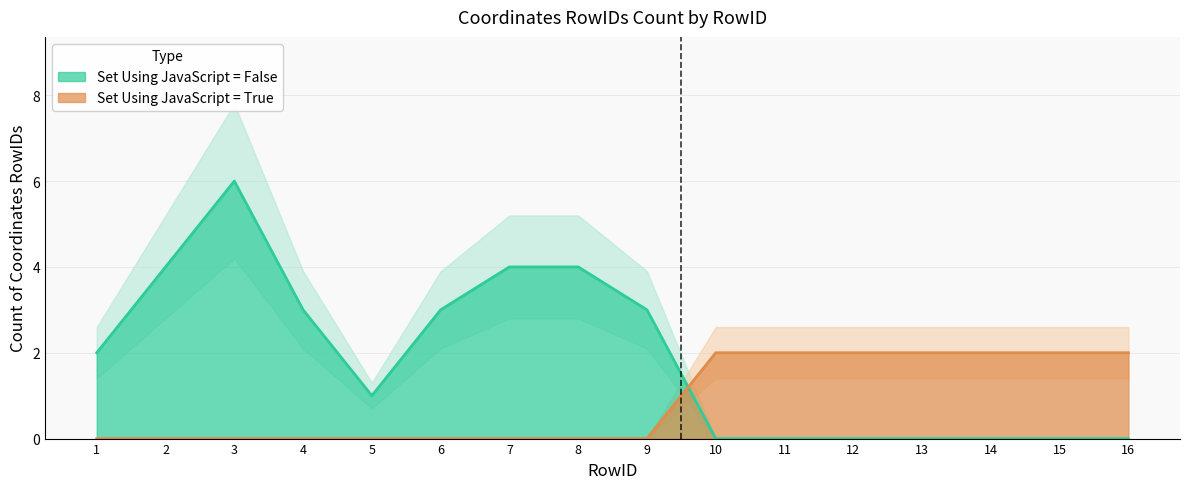

How many times do True (Coordinates Count) and False (Coordinates Count) cross each other?

1